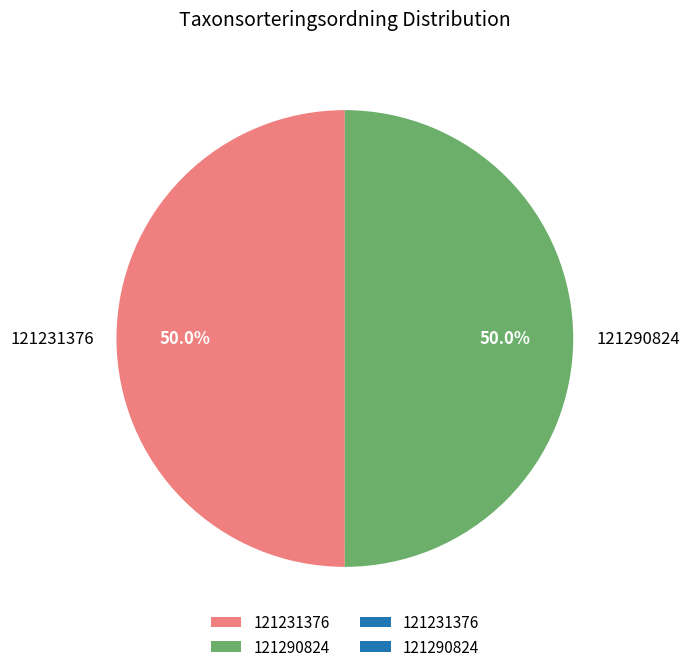

How much of the chart is everything except 121290824?

50.0%